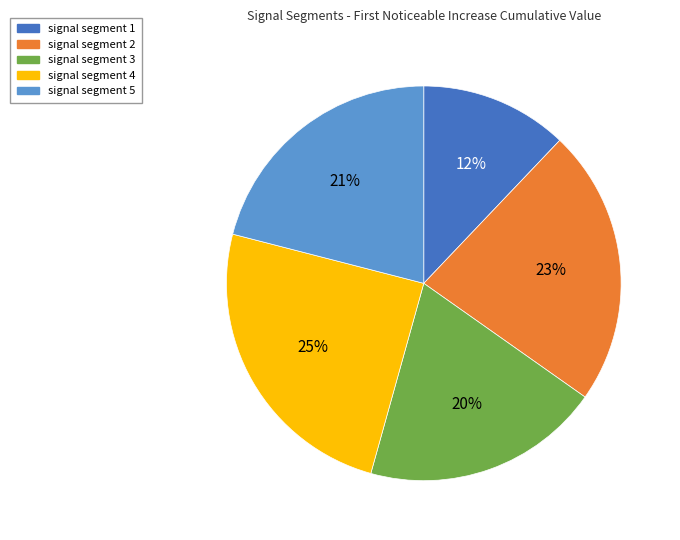

What is the smallest slice in the pie chart?

signal segment 1